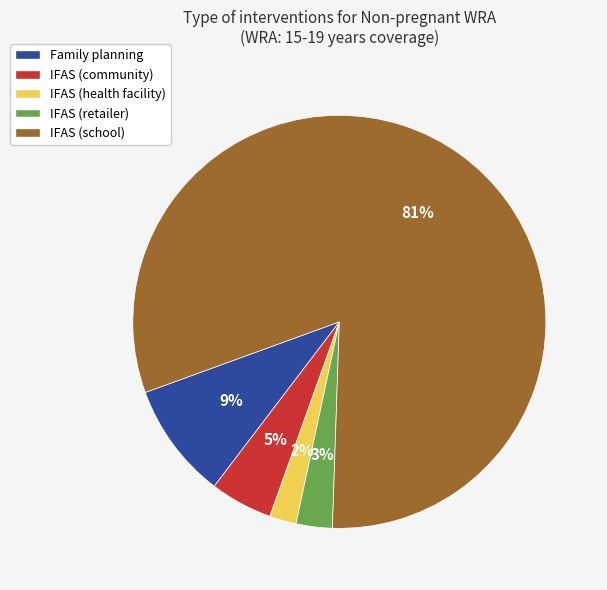

Does any single category account for the majority?

Yes